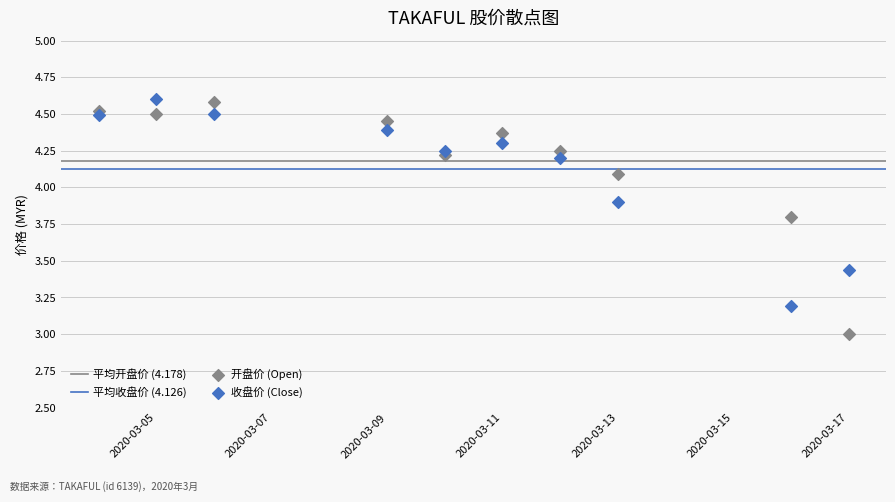

Across all data points, what is the range of X values (max minus min)?

13.0